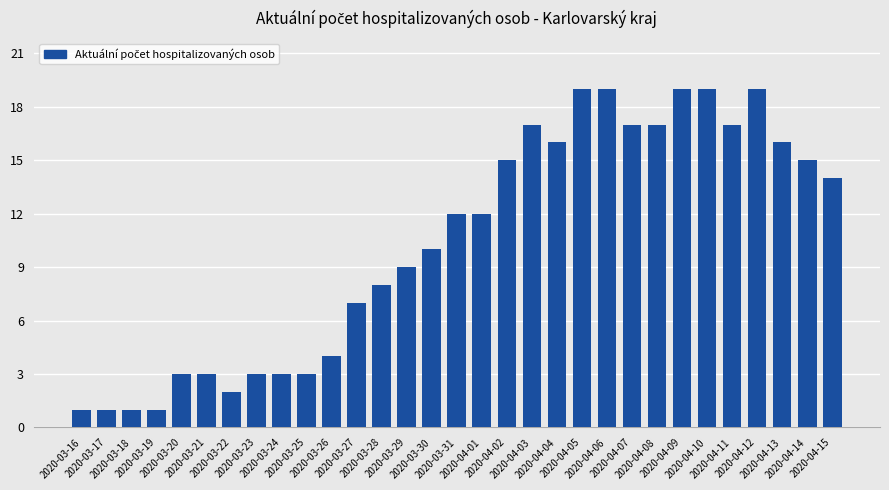

What is the maximum value shown in the chart?

19